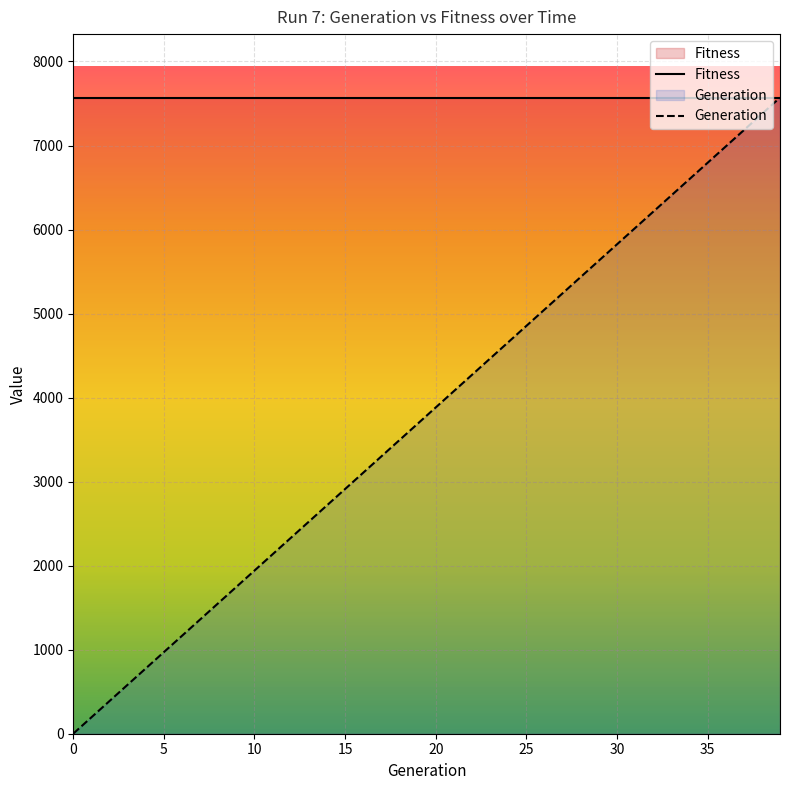

True or false: Generation has more than 1 points higher than both neighbors.

False